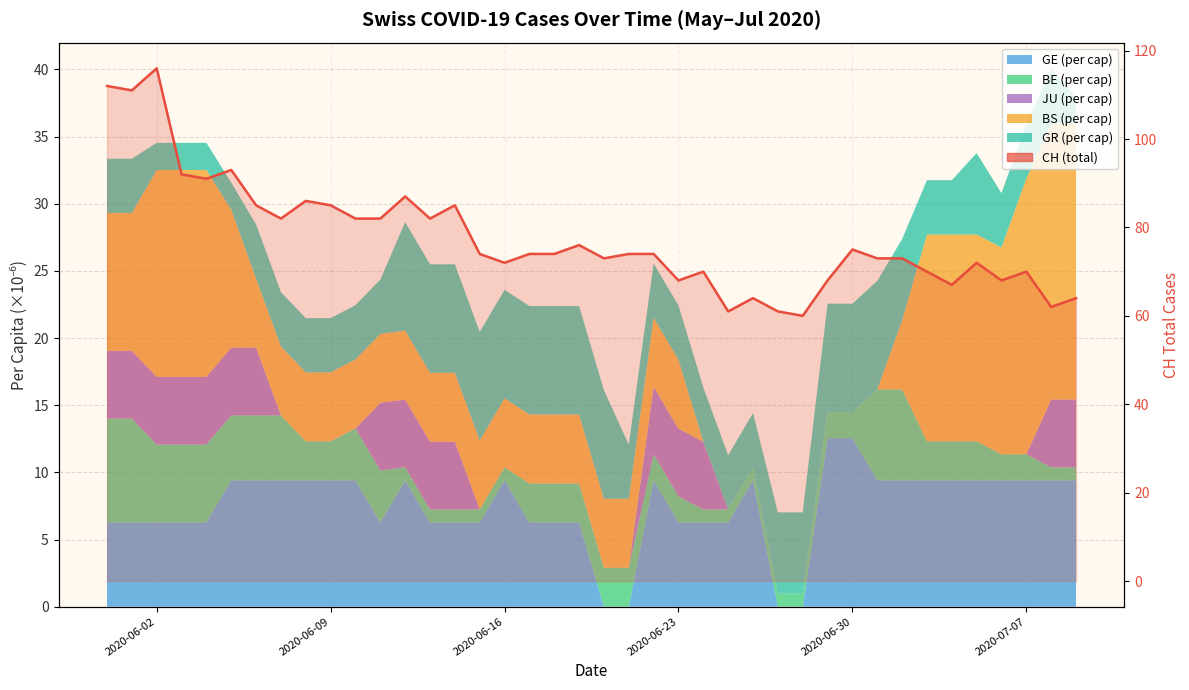

Reading left to right, what are all the values shown in this chart?

112	111	116	92	91	93	85	82	86	85	82	82	87	82	85	74	72	74	74	76	73	74	74	68	70	61	64	61	60	68	75	73	73	70	67	72	68	70	62	64